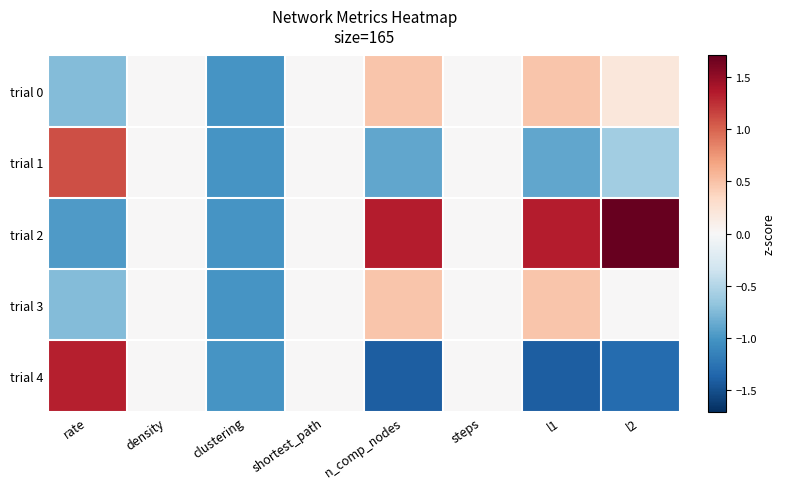

At which category is the sum across all series the highest?

rate